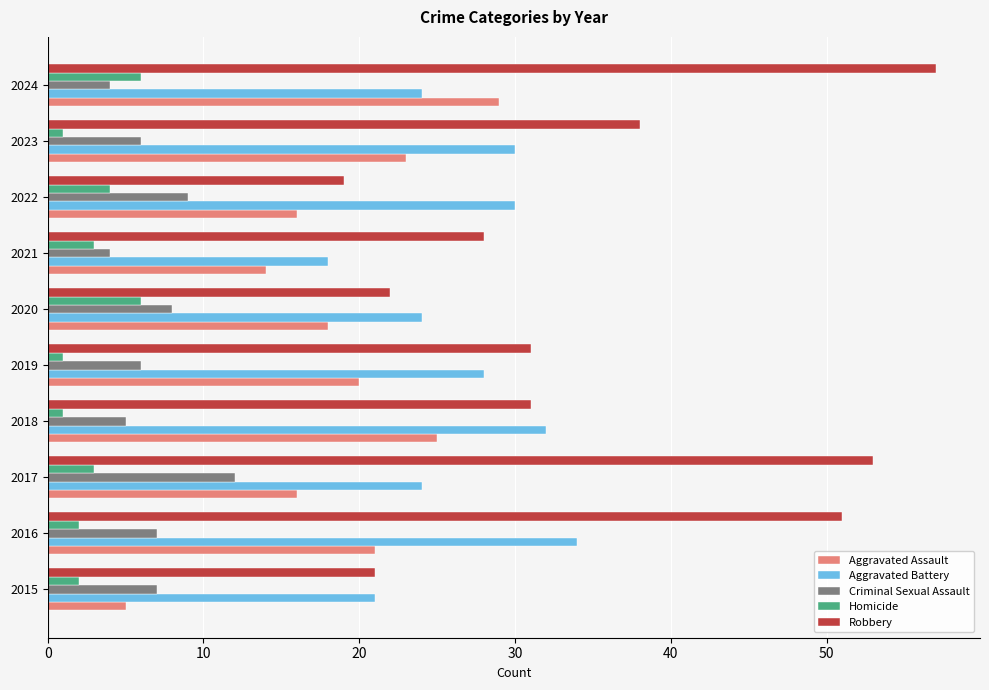

The value of Aggravated Battery at 2018 is 32. True or false?

True